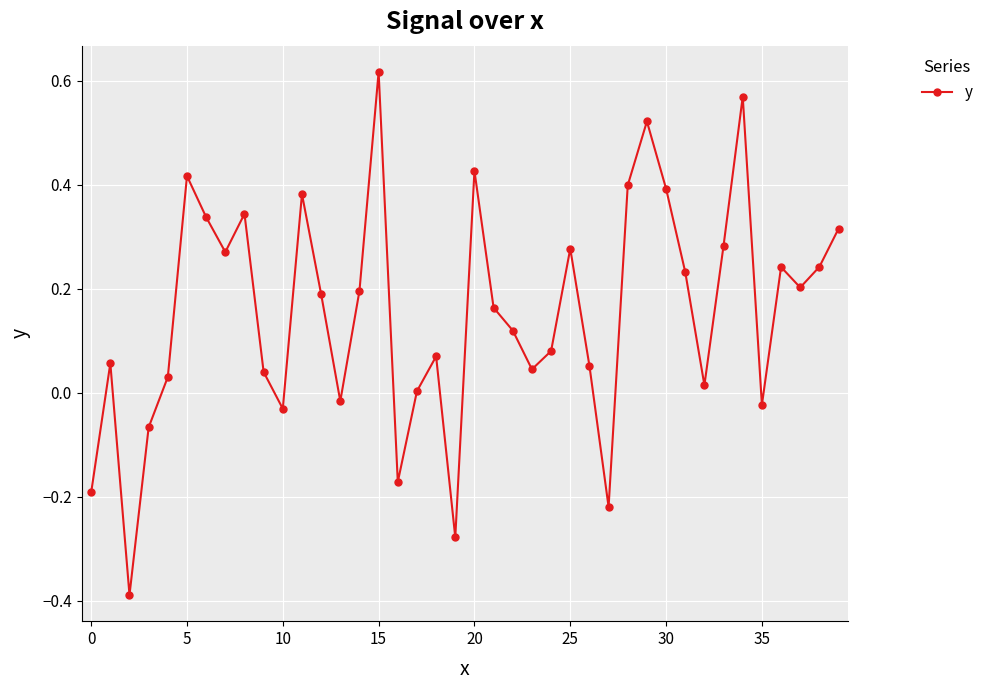

What is the sum of all values?

6.1